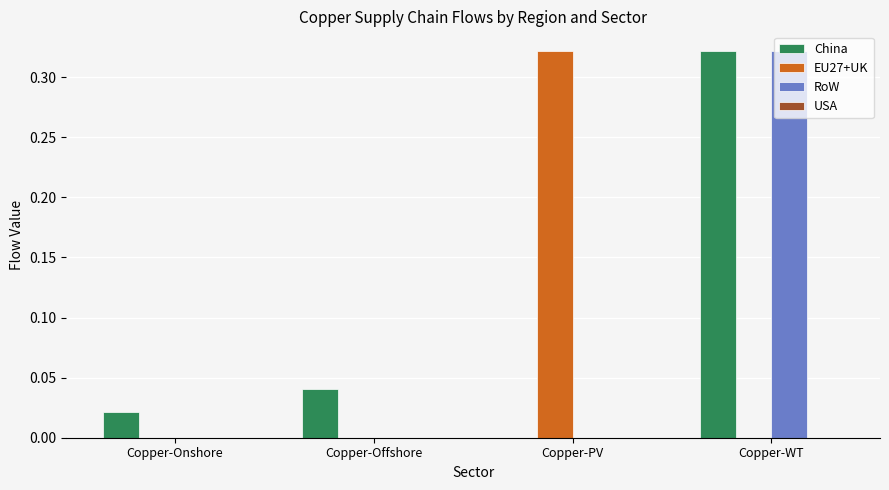

The value of EU27+UK at Copper-WT is 0.1. True or false?

False